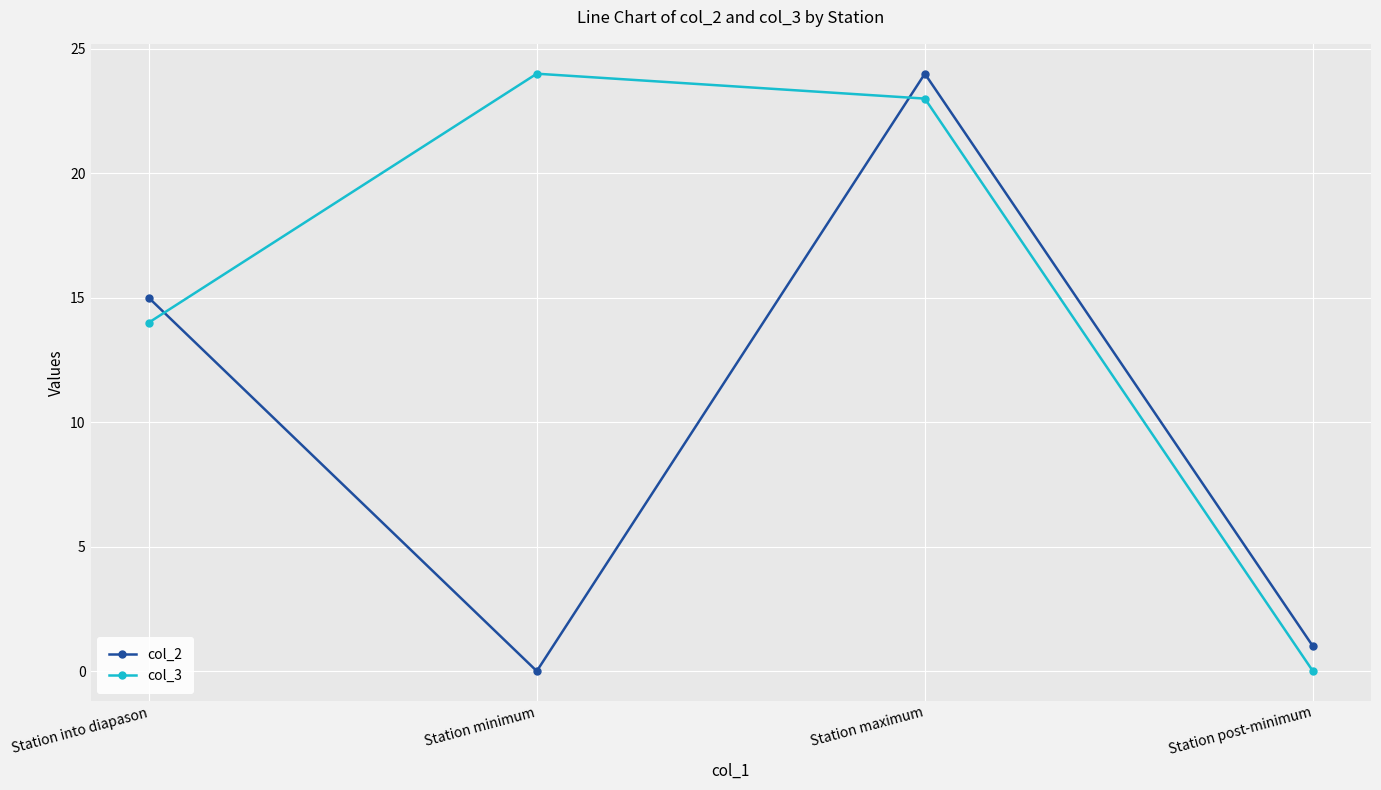

What is the spread (max minus min) of values at Station into diapason?

1